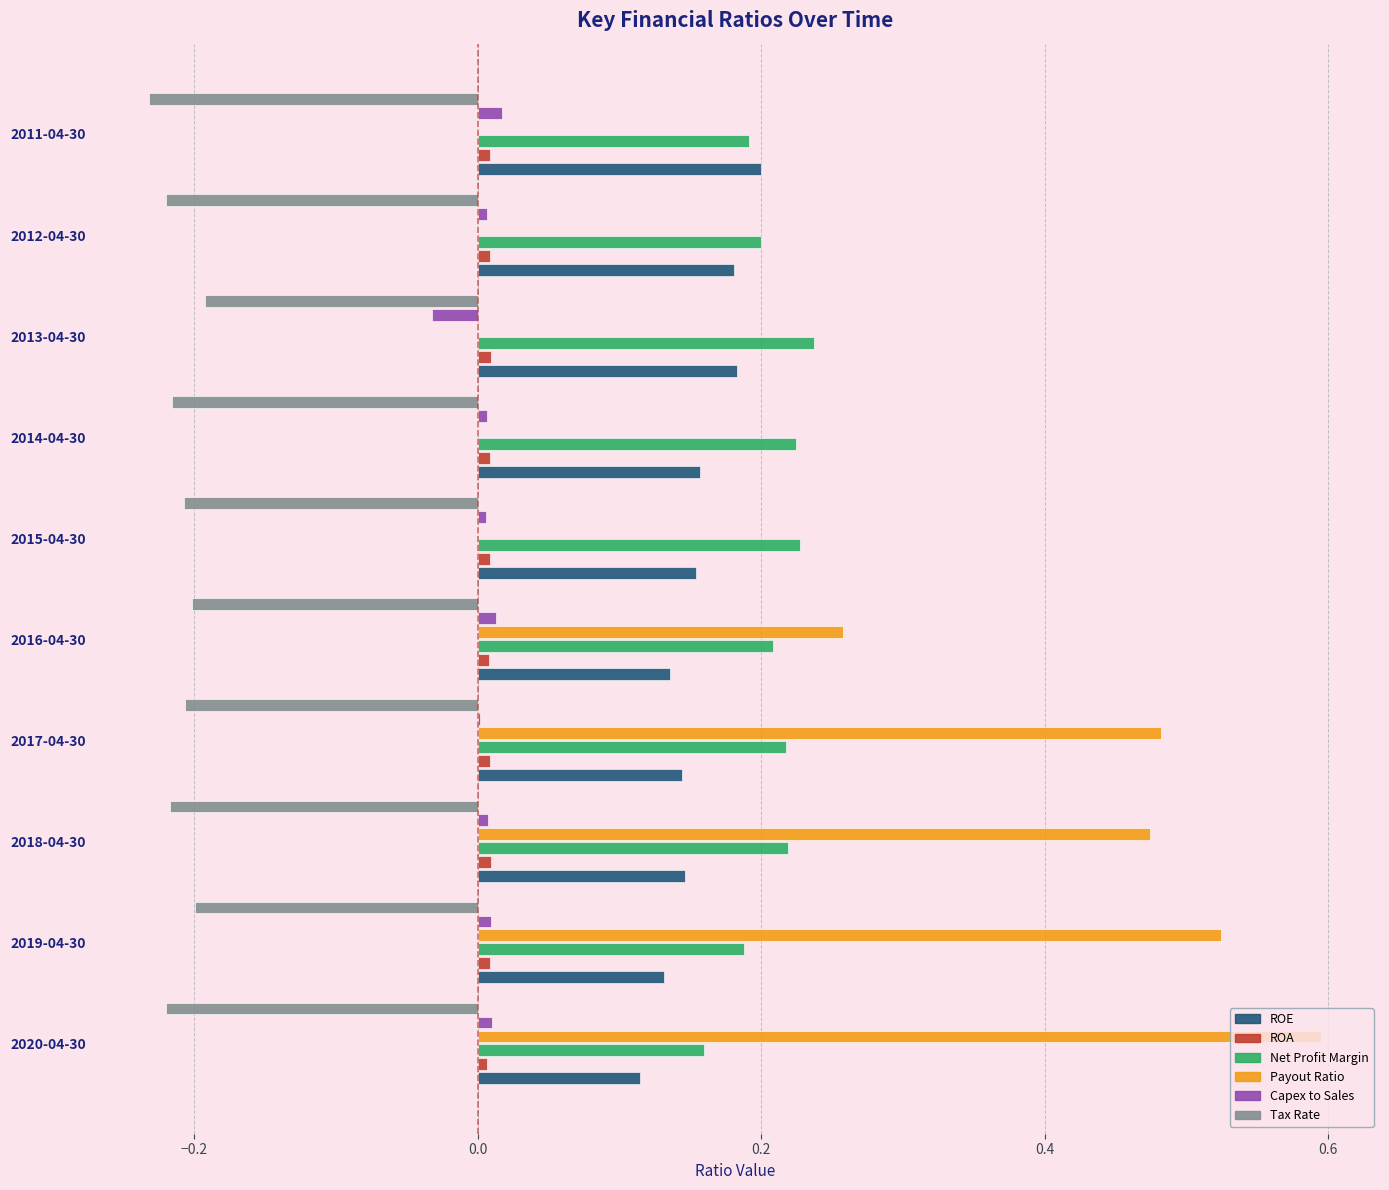

True or false: Net Profit Margin has a value of 0.3 at 2017-04-30.

False